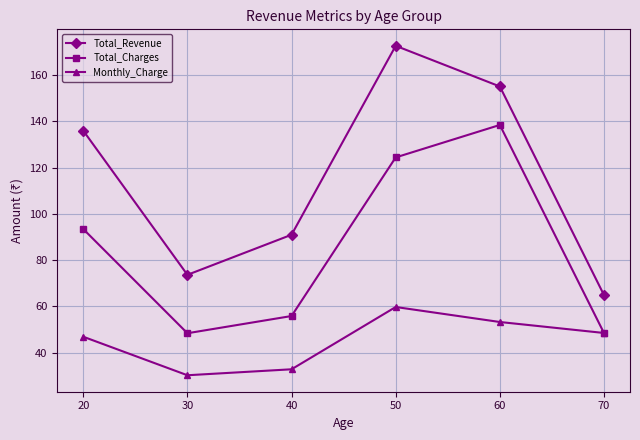

At how many categories does at least one series exceed 157?

1